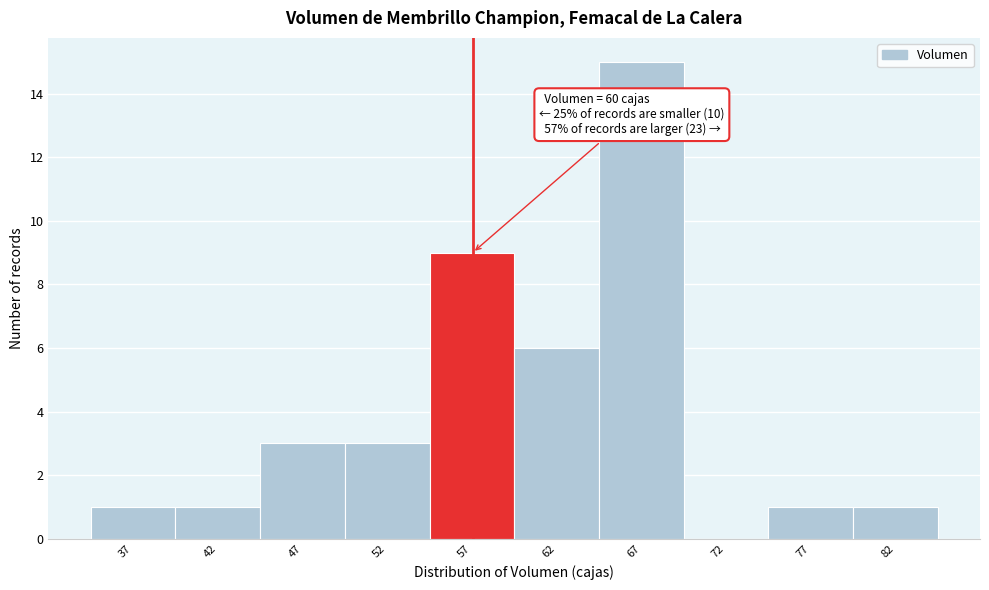

Reading left to right, list all the values displayed in this chart.

37=1	42=1	47=3	52=3	57=9	62=6	67=15	72=0	77=1	82=1